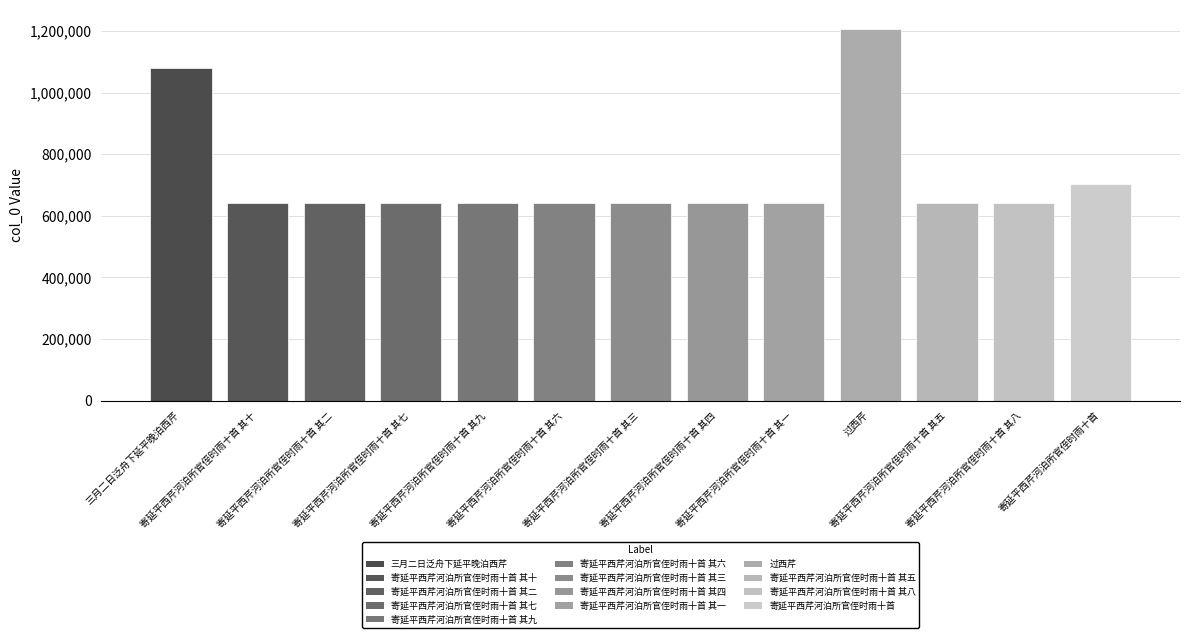

What is the label of the 11th bar from the left?

寄延平西芹河泊所官侄时雨十首 其五